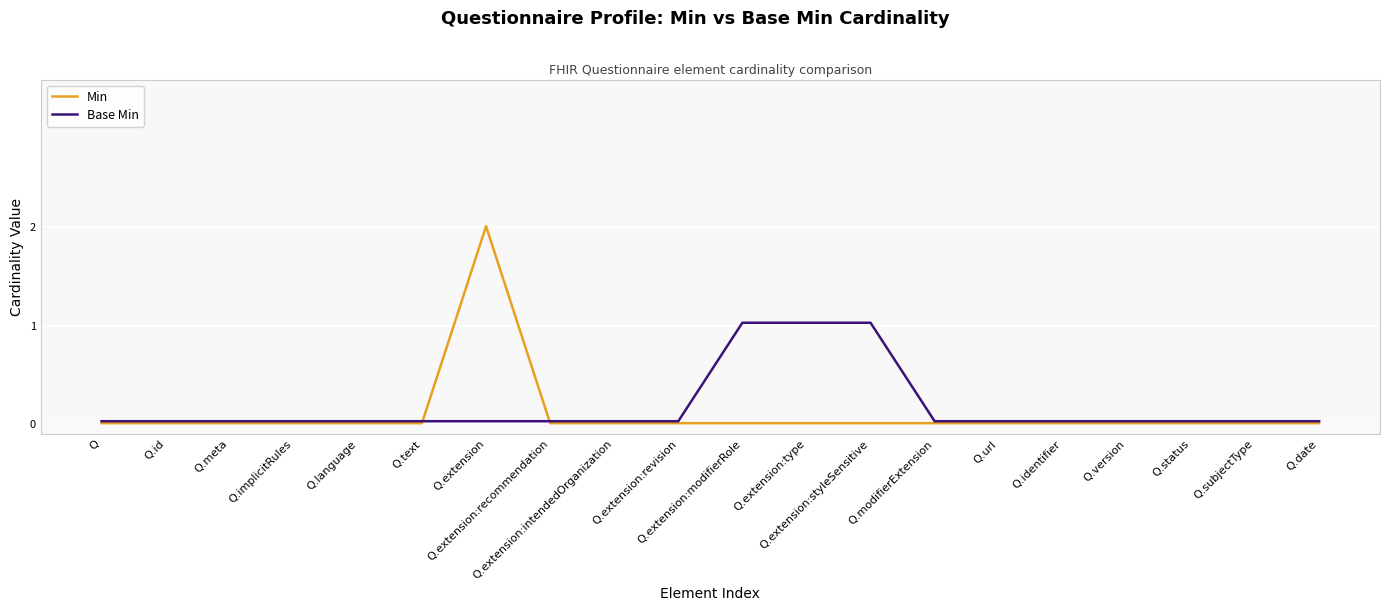

What position from the left is Q.url?

15